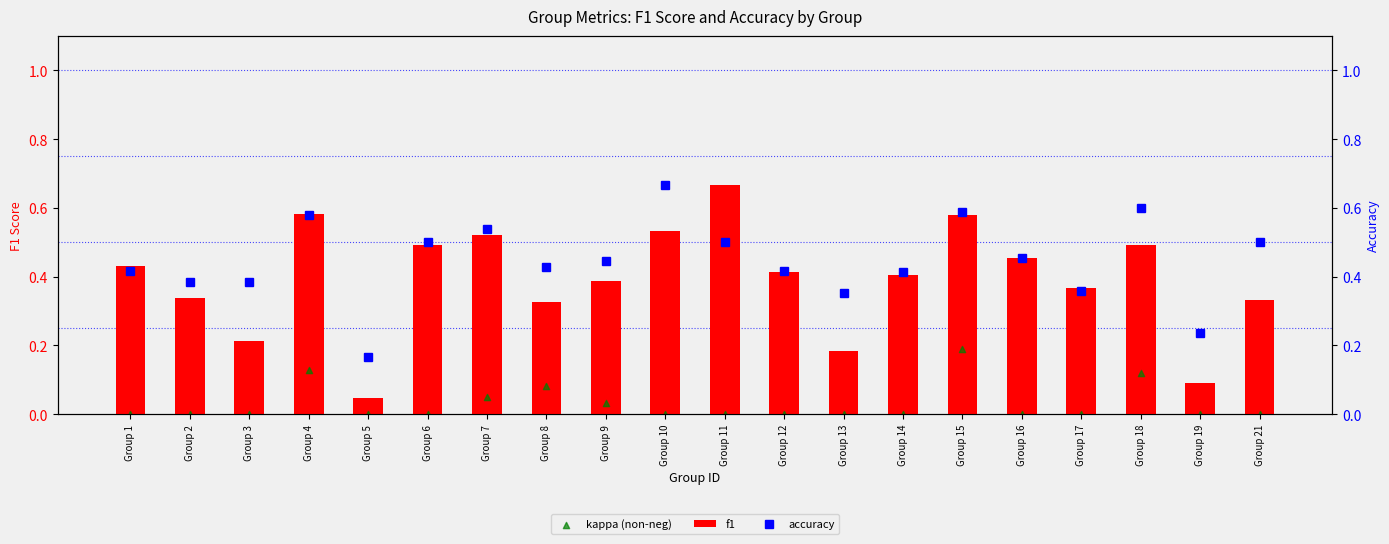

What is the total value across all series at Group 1?

0.8